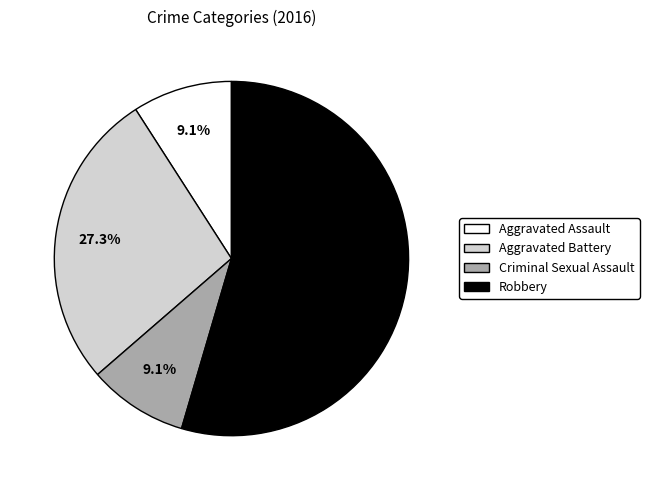

What is the ratio of the value at Aggravated Assault to the value at Aggravated Battery?

0.3